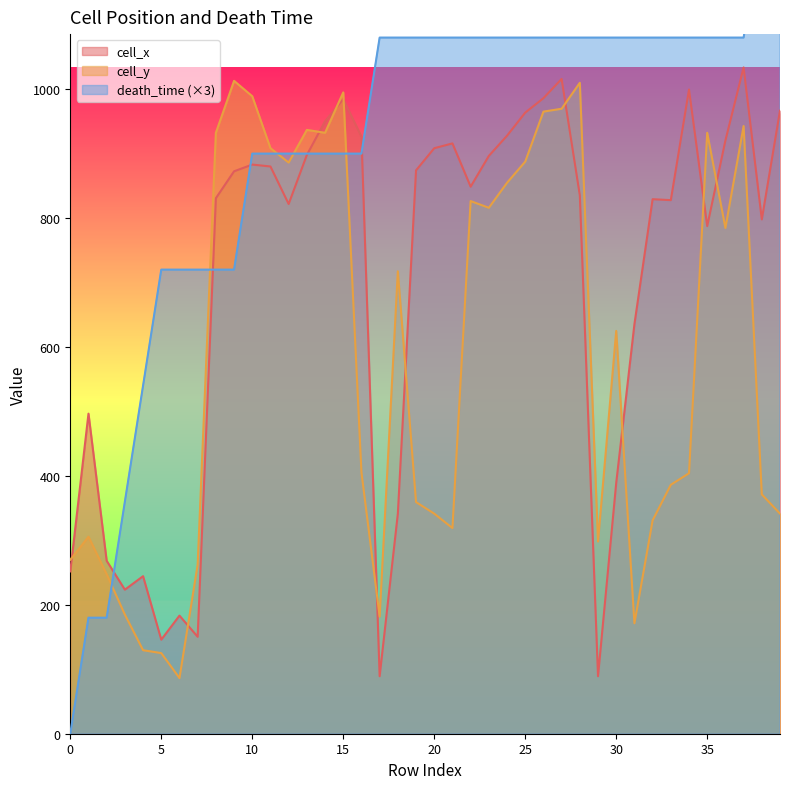

At how many categories does at least one series exceed 991?

25